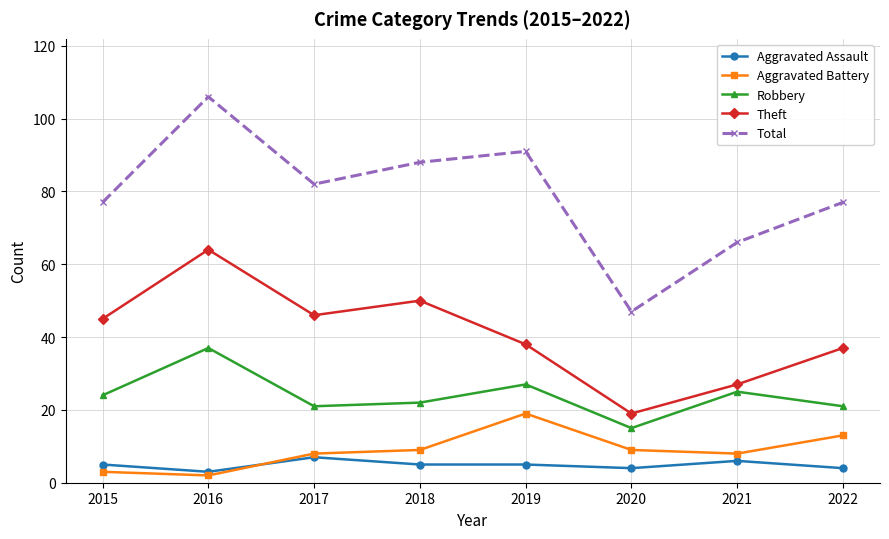

What is the approximate value of Total at 2021, to the nearest 10?

70